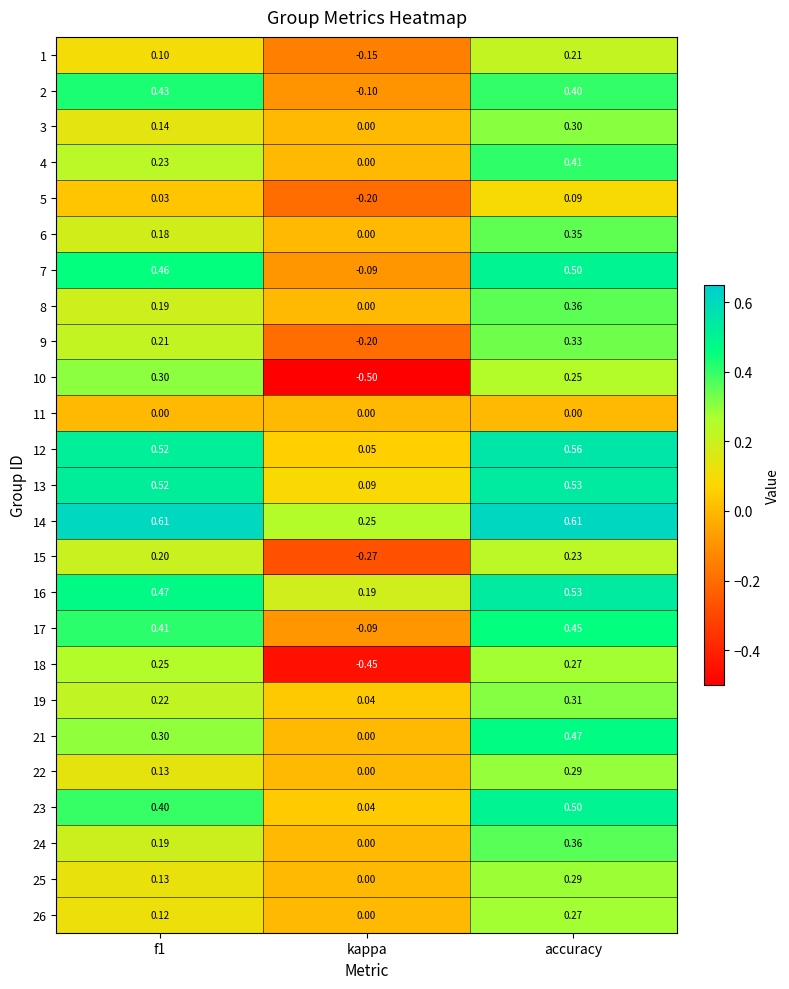

Where is 23 nearest to the value 0?

kappa